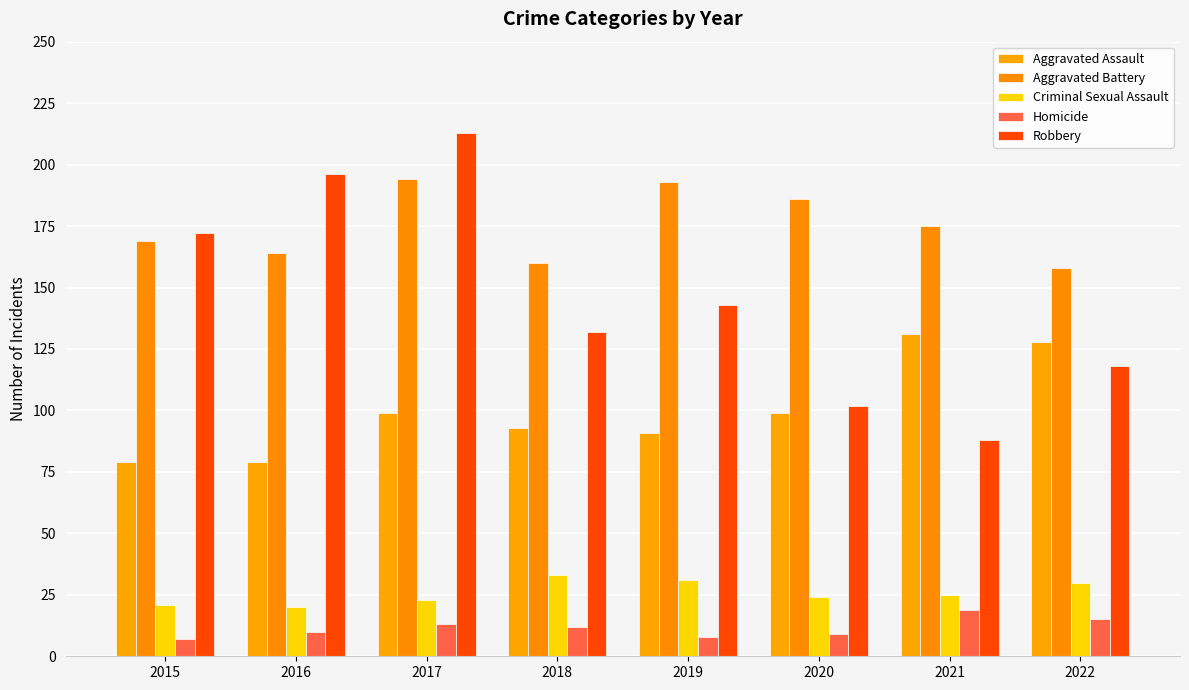

What are all the series names shown in the legend?

Aggravated Assault, Aggravated Battery, Criminal Sexual Assault, Homicide, Robbery